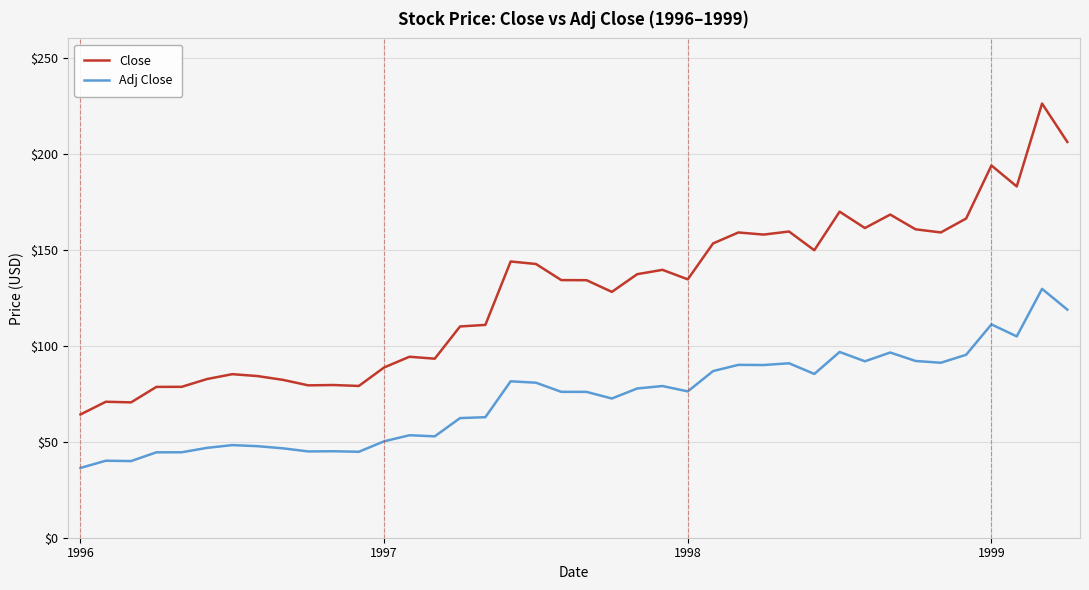

Does the chart have visible grid lines?

Yes